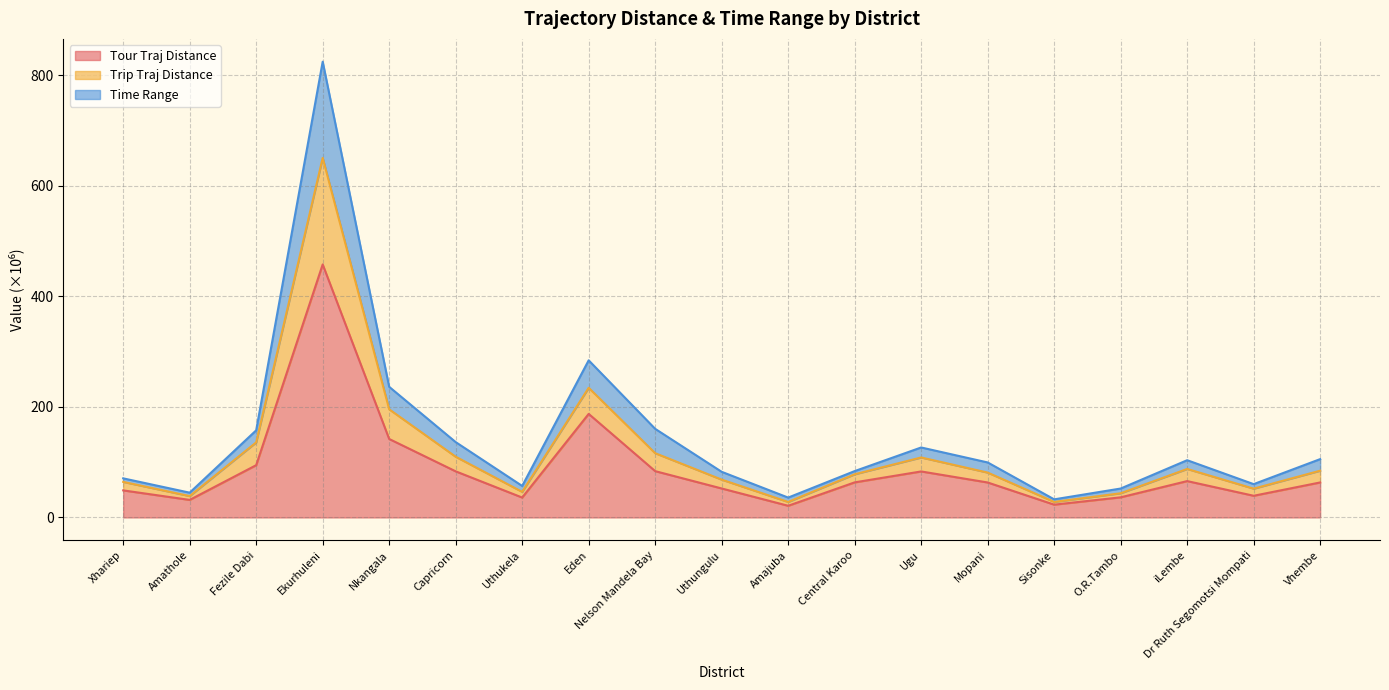

How many distinct data groups are displayed?

3